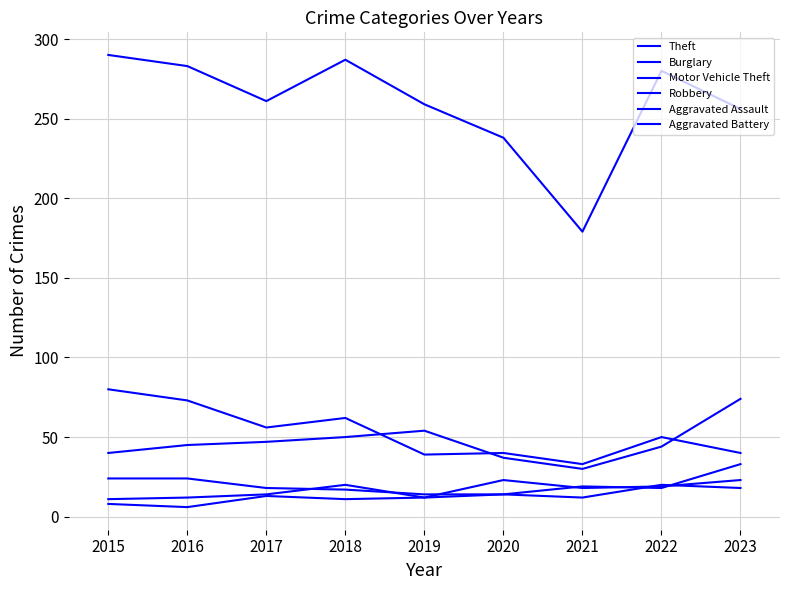

What is the difference between the Motor Vehicle Theft values at 2017 and 2022?

3